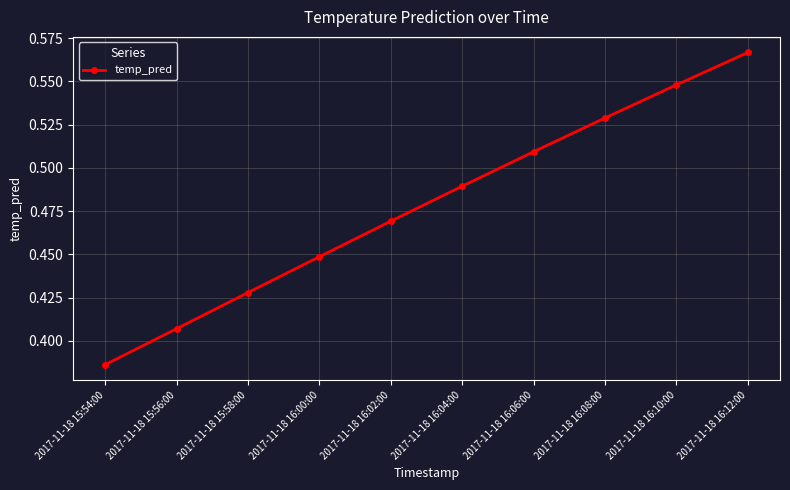

At which category does the chart reach its peak across all series?

2017-11-18 16:12:00